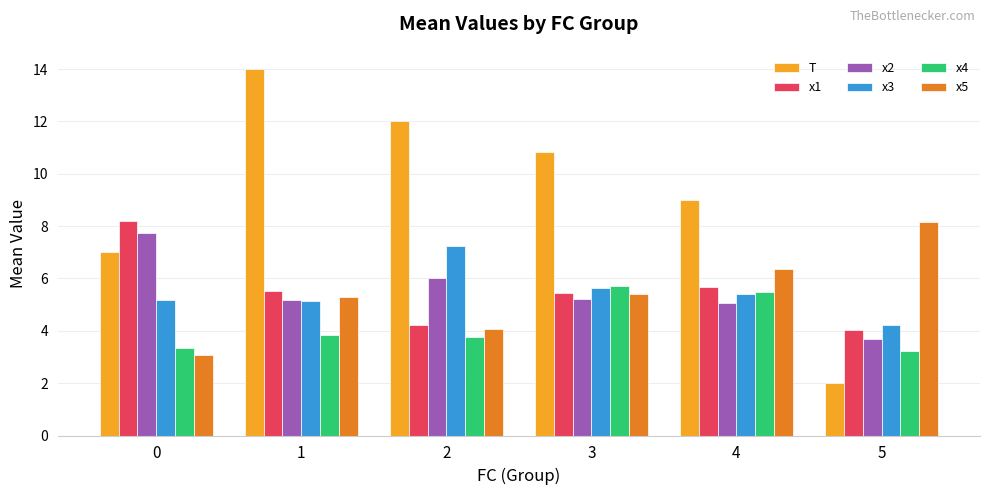

What is the difference between the second highest and second lowest values in the x1 series?

1.5